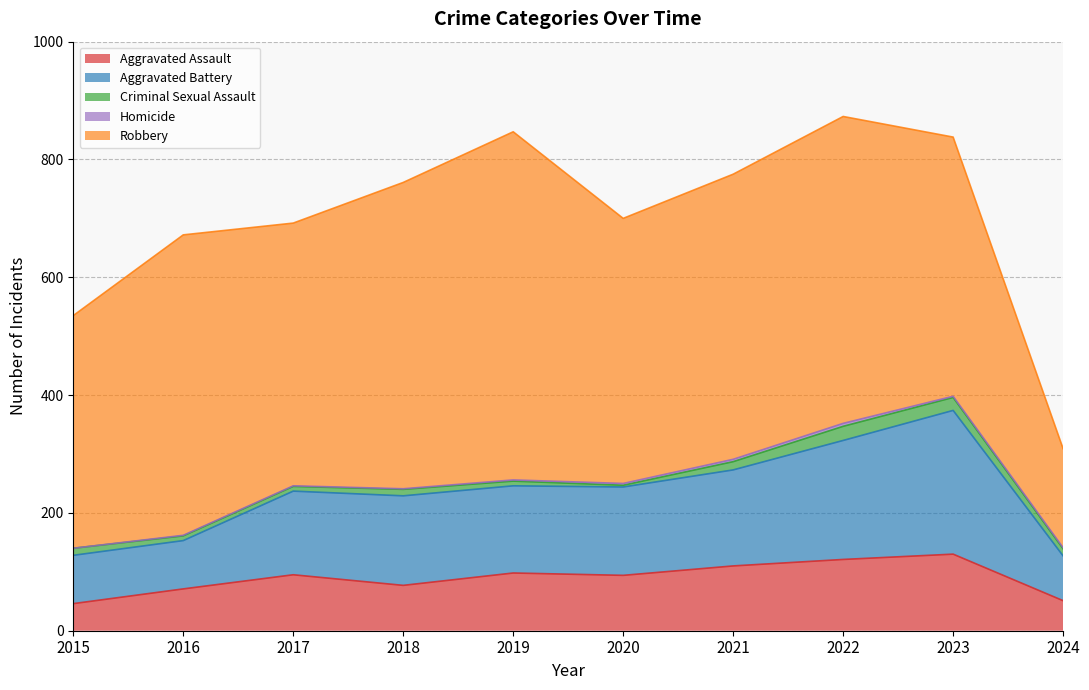

In Criminal Sexual Assault, how many points are higher than both neighbors (excluding endpoints)?

2